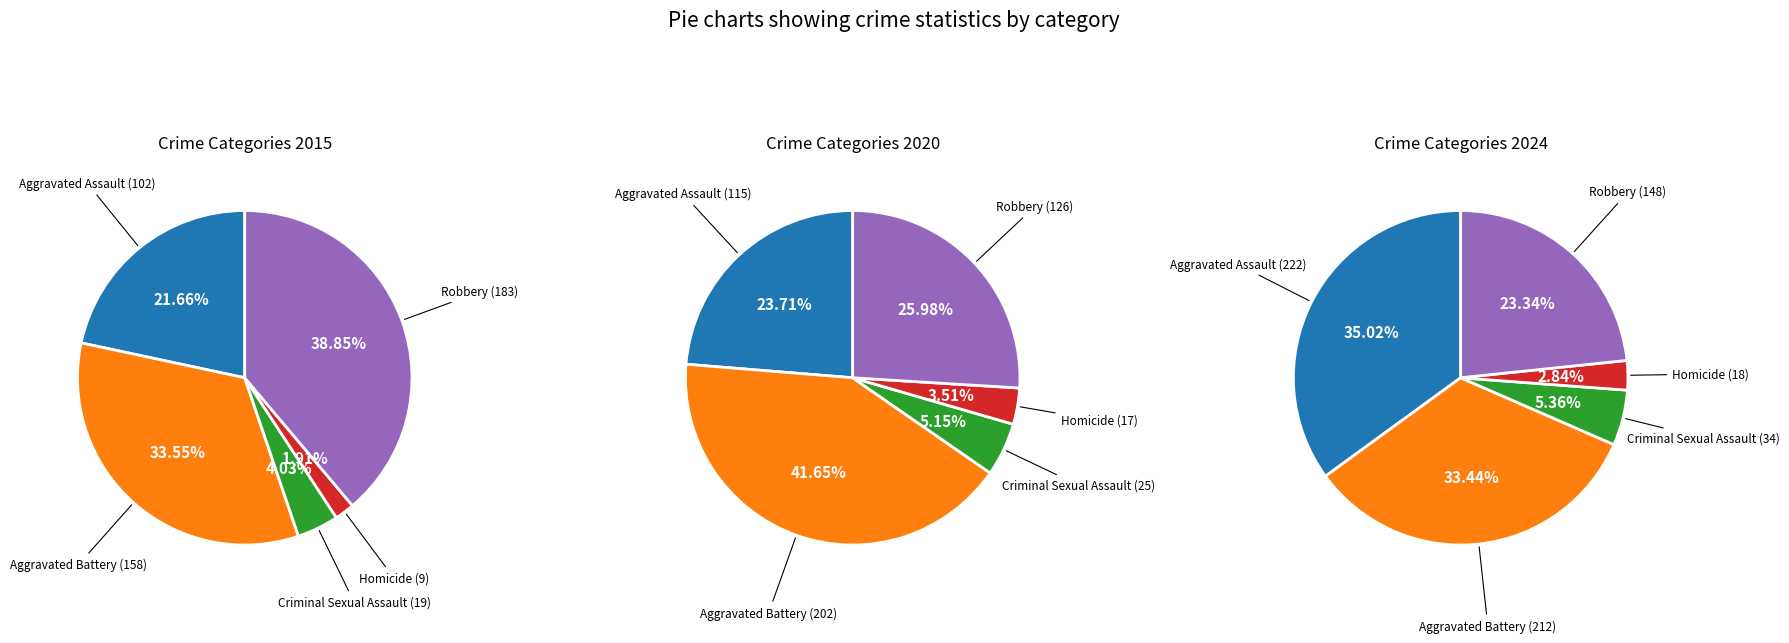

Does 9 represent more than half of the total?

No